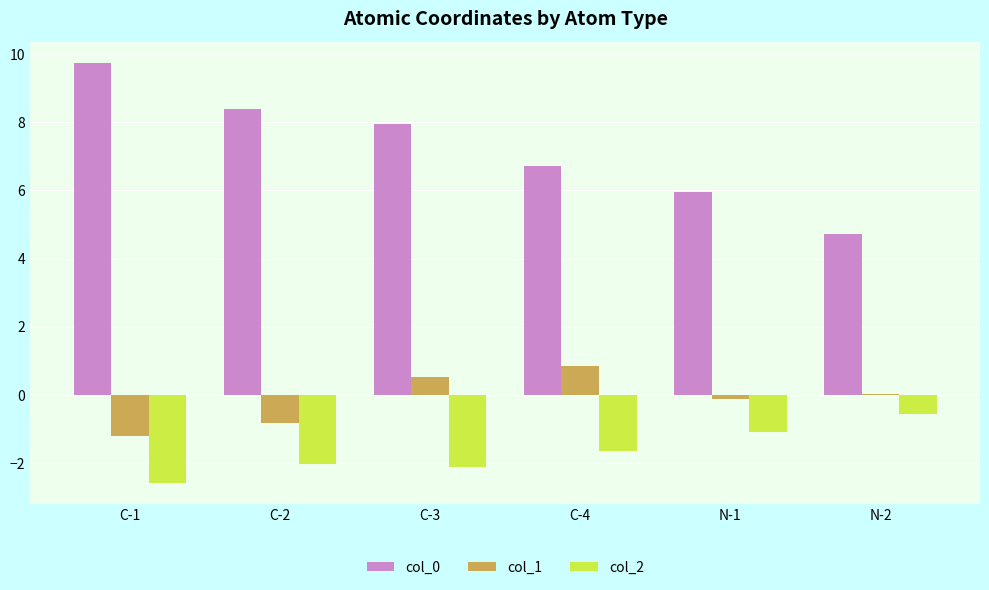

At which label does col_2 first exceed -1?

N-2